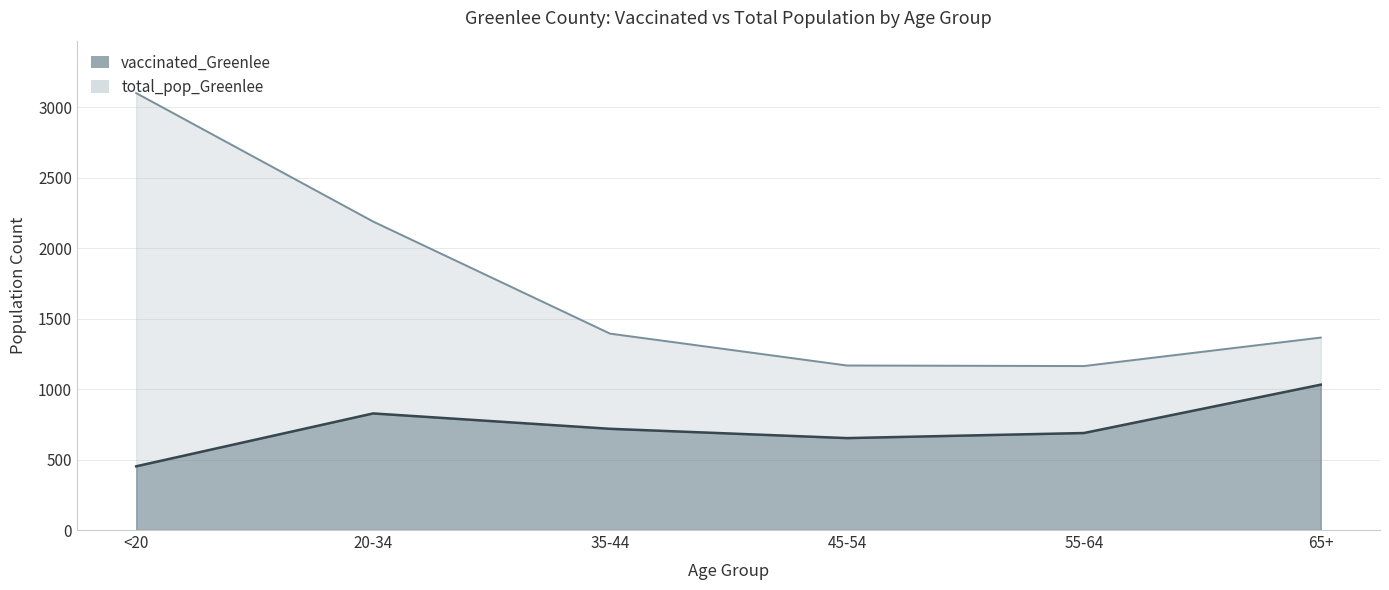

True or false: total_pop_Greenlee and vaccinated_Greenlee cross at least once.

False